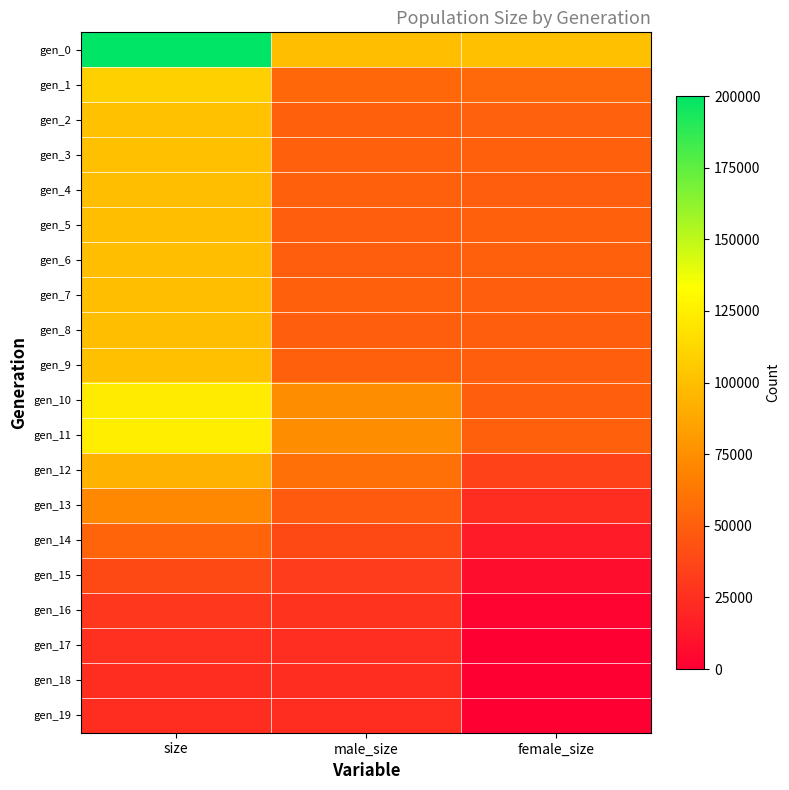

Reading right to left, extract all data points from this chart.

gen_0: female_size=100094	male_size=99942	size=200036
gen_1: female_size=54996	male_size=54204	size=109200
gen_2: female_size=50868	male_size=50167	size=101035
gen_3: female_size=50167	male_size=50226	size=100393
gen_4: female_size=49592	male_size=50169	size=99761
gen_5: female_size=50111	male_size=49889	size=100000
gen_6: female_size=50142	male_size=49659	size=99801
gen_7: female_size=49583	male_size=50069	size=99652
gen_8: female_size=49845	male_size=49731	size=99576
gen_9: female_size=49886	male_size=50132	size=100018
gen_10: female_size=49615	male_size=73804	size=123419
gen_11: female_size=50269	male_size=73982	size=124251
gen_12: female_size=34801	male_size=59077	size=93878
gen_13: female_size=23705	male_size=47659	size=71364
gen_14: female_size=14525	male_size=38533	size=53058
gen_15: female_size=7438	male_size=31425	size=38863
gen_16: female_size=2891	male_size=26779	size=29670
gen_17: female_size=569	male_size=24612	size=25181
gen_18: female_size=61	male_size=24076	size=24137
gen_19: female_size=0	male_size=24000	size=24000